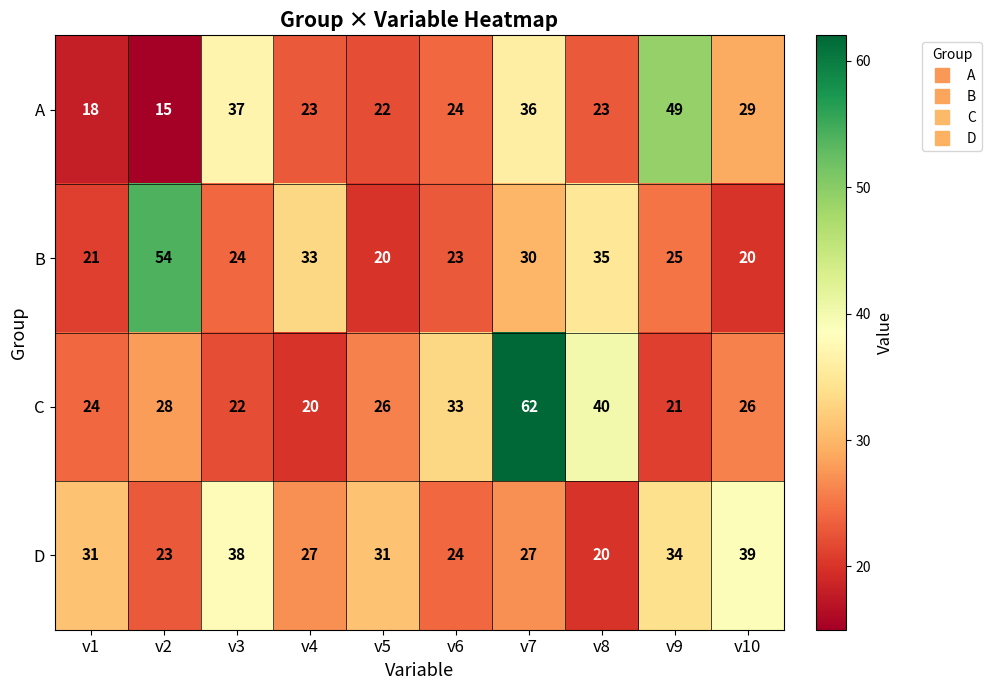

List the series in order of their peak value, highest first.

C, B, A, D